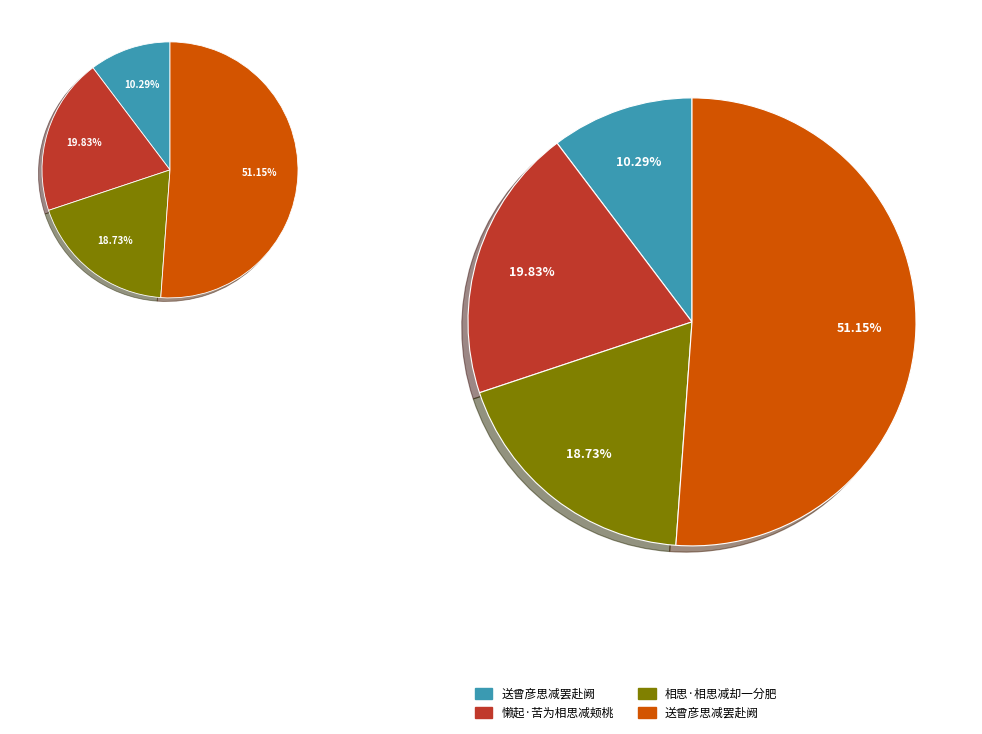

What is the largest slice in the pie chart?

送曾彦思减罢赴阙